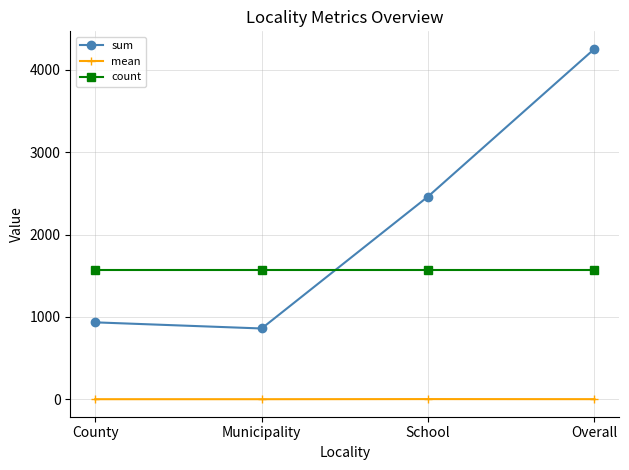

At how many categories does at least one series exceed 2515?

1